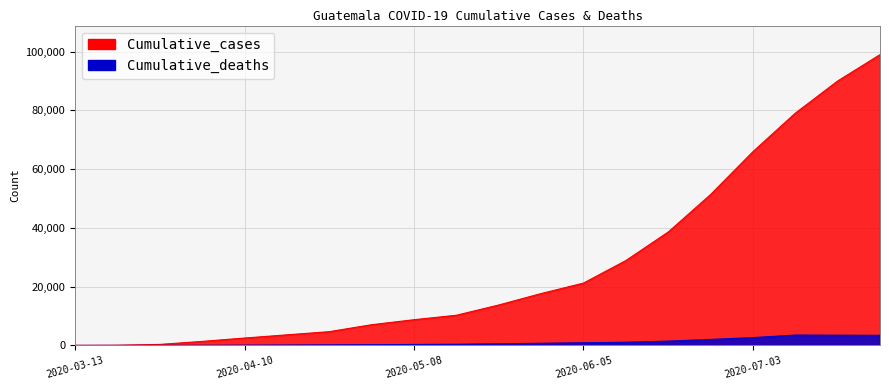

Is it true that Cumulative_cases equals 155214 at 2020-07-17?

False